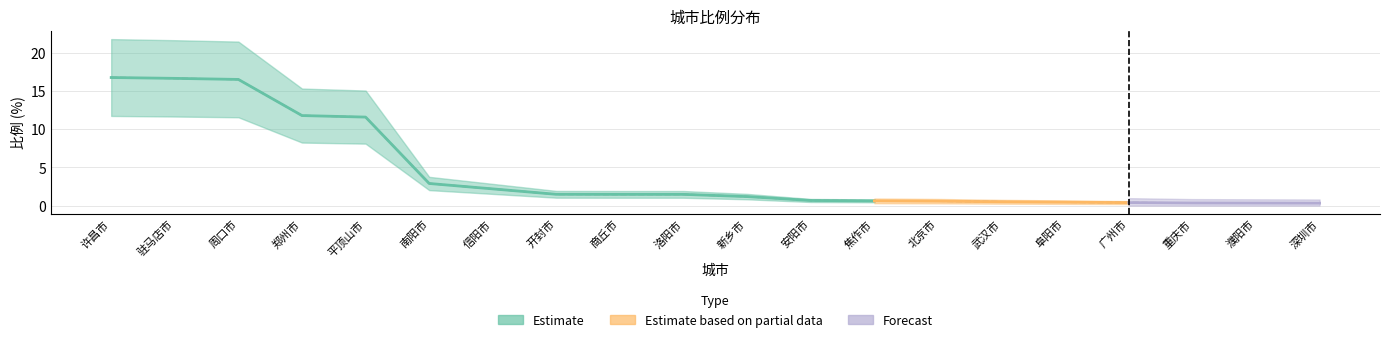

Does the chart display data point markers on the line(s)?

No